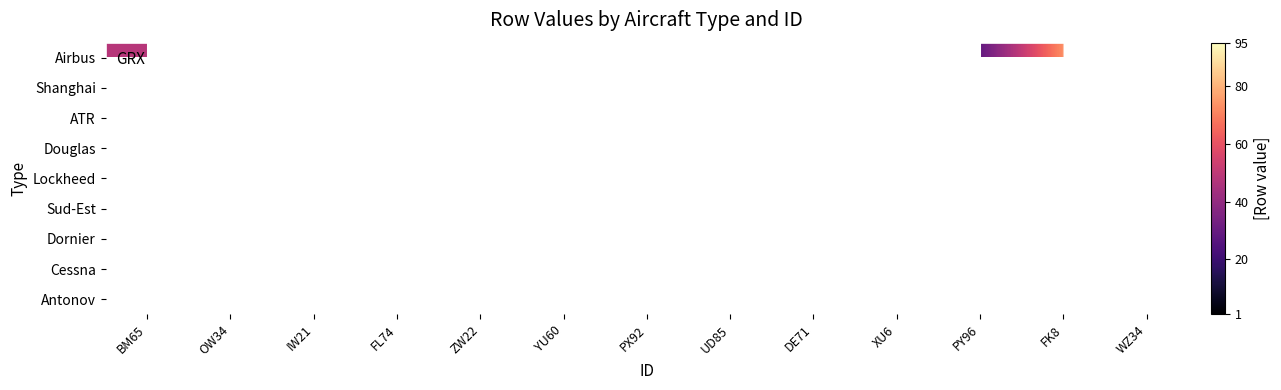

Which has a higher value, FL74 or DE71?

DE71